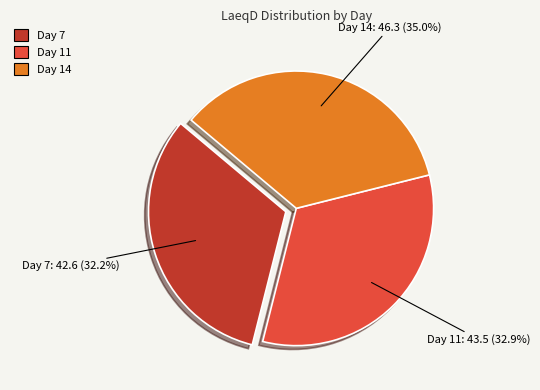

Rank the categories by value from lowest to highest.

Day 7, Day 11, Day 14